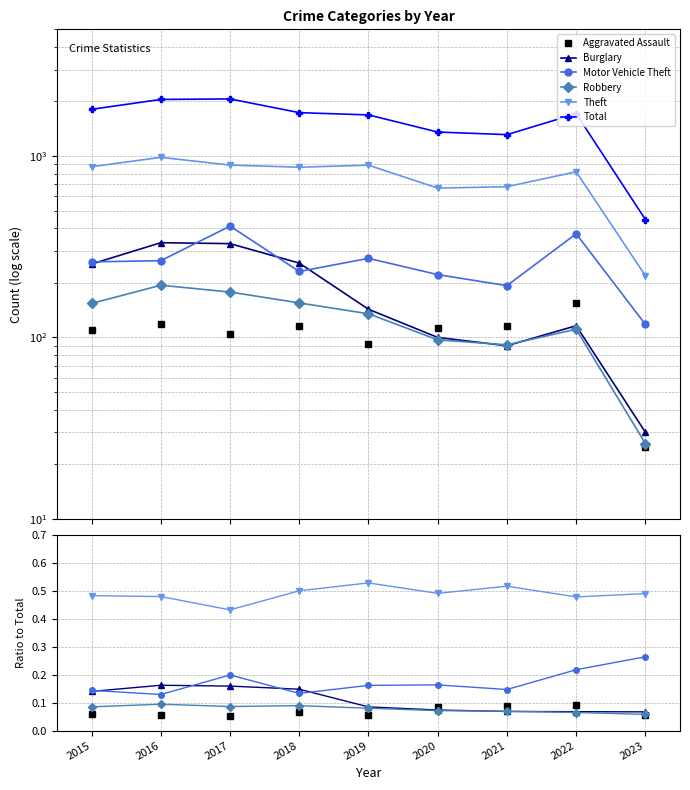

How many lines are shown in the chart?

6